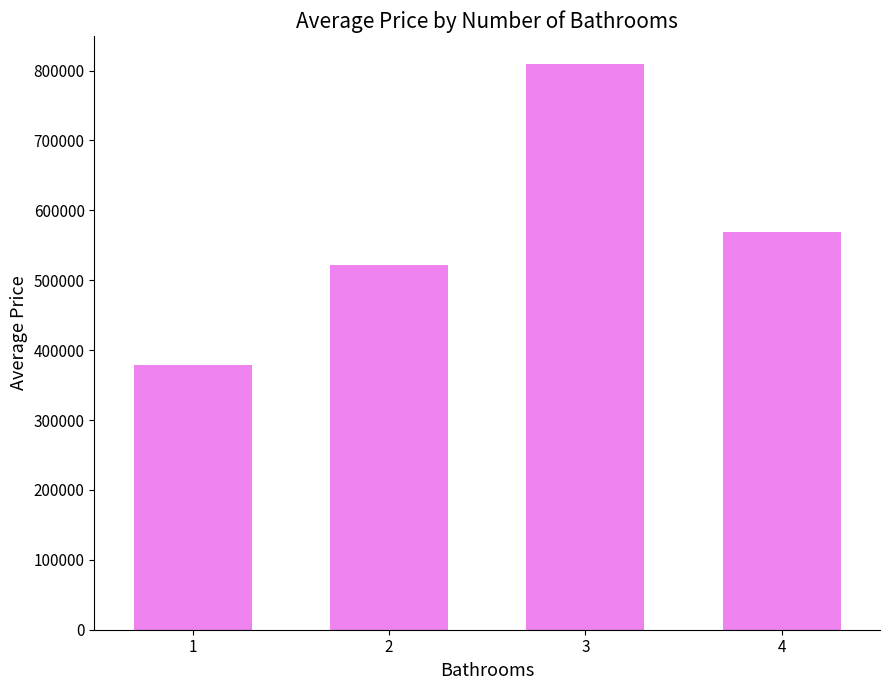

What is the greatest value displayed?

809000.0